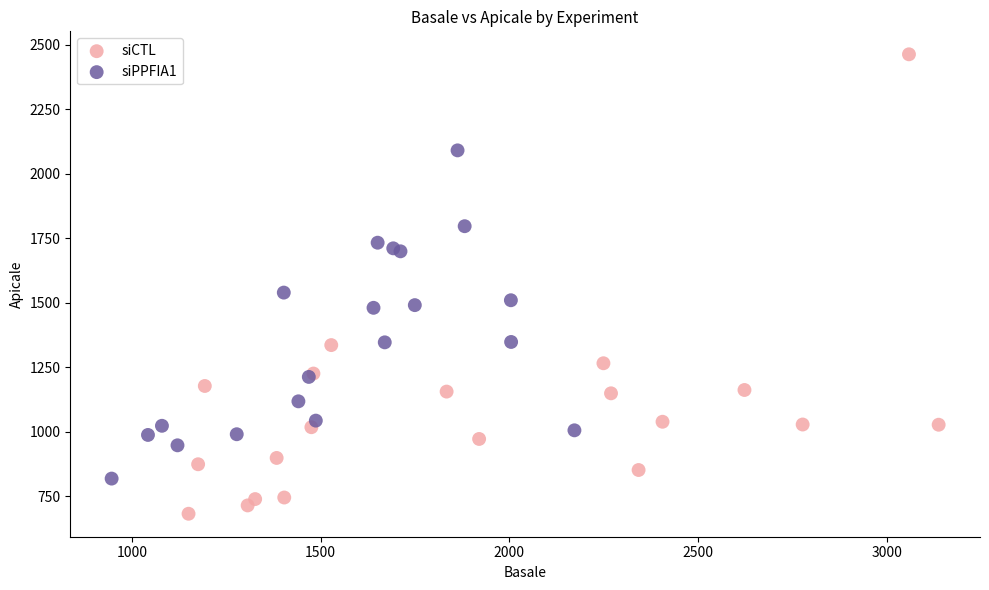

Which series reaches the minimum Y coordinate?

siCTL